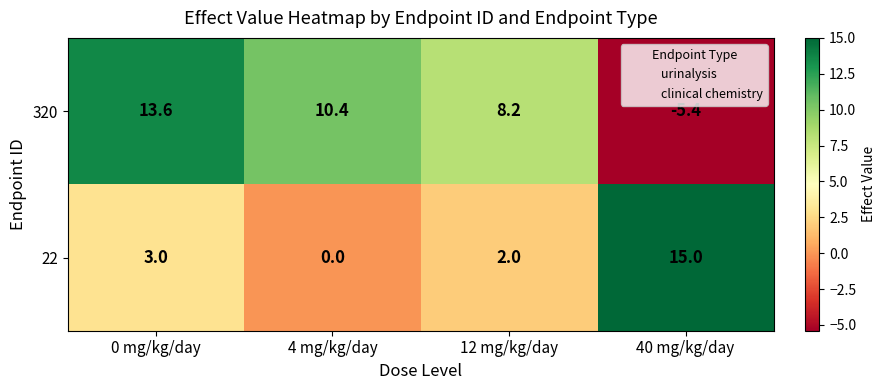

How many negative values does the 320 series have?

1